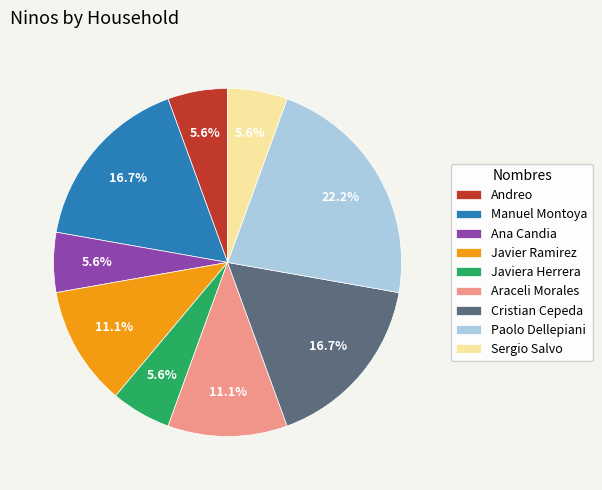

To the nearest percent, what is the average slice percentage?

11%